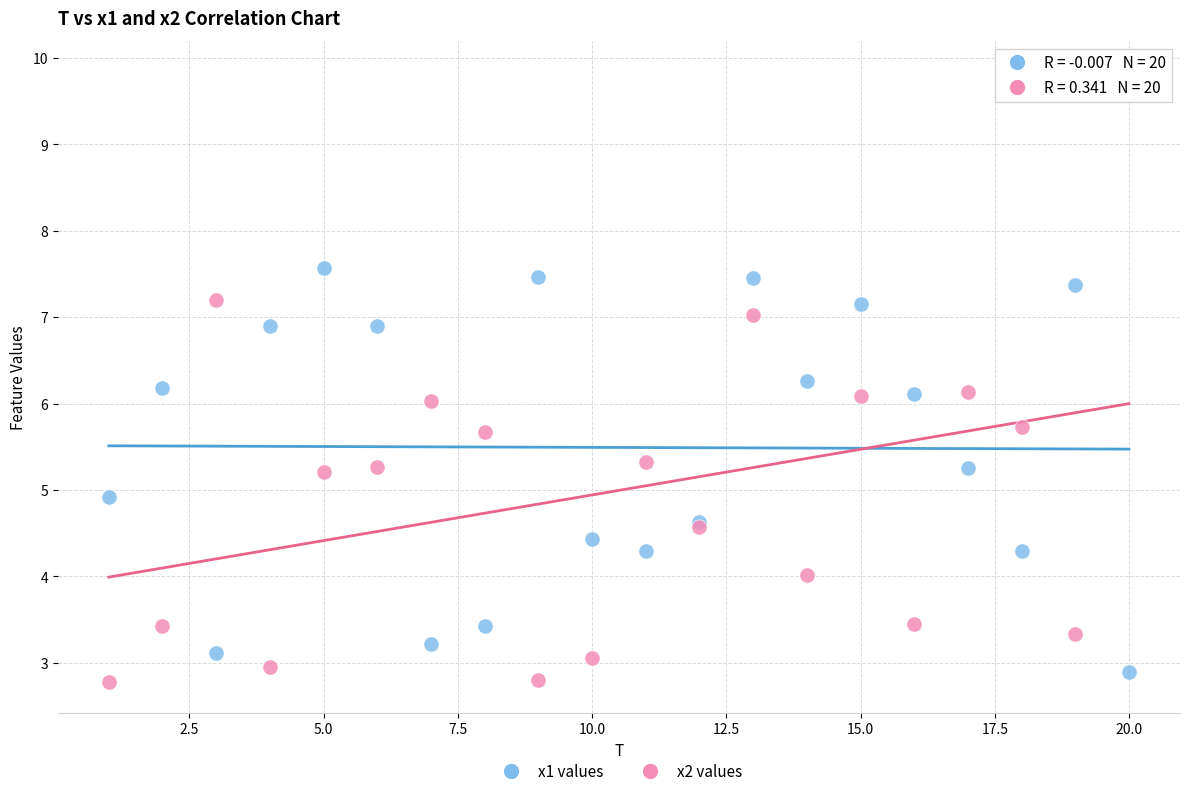

Which series reaches the maximum Y coordinate?

x2 values